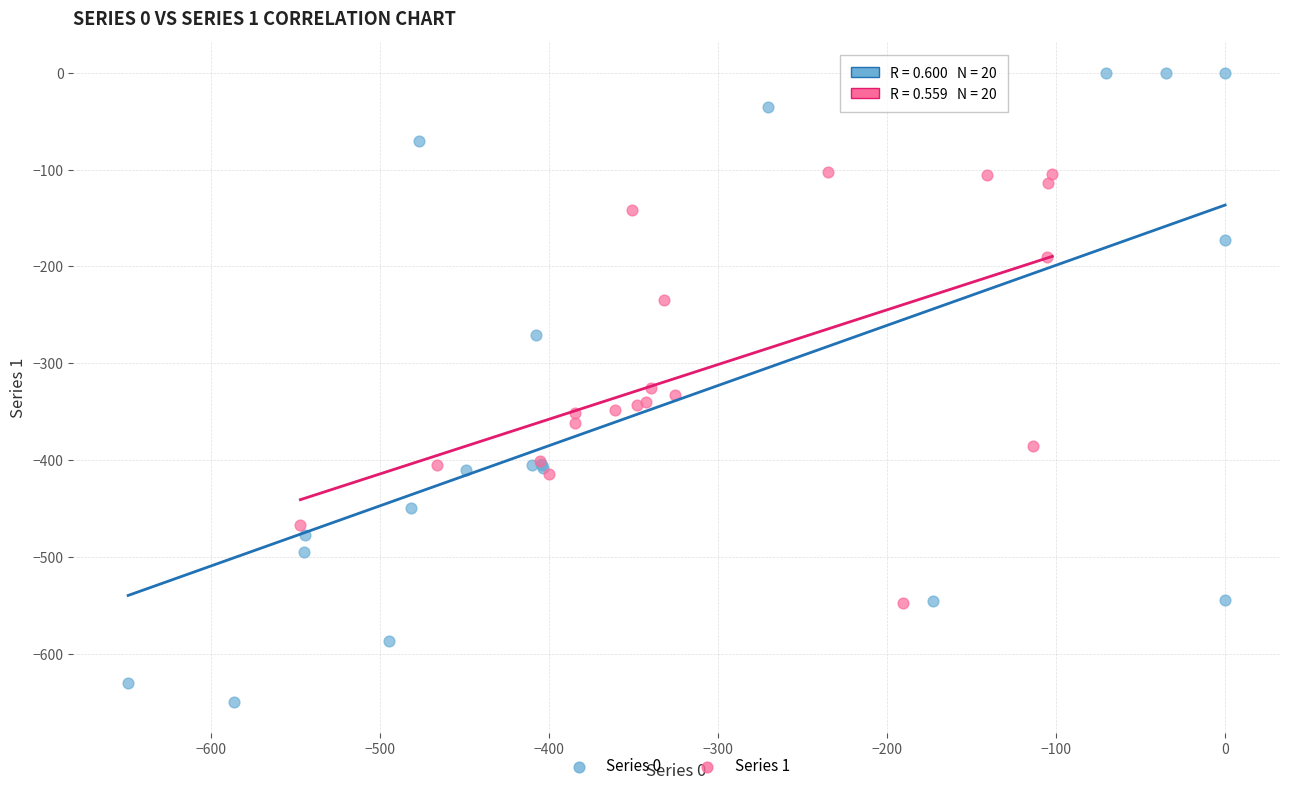

Which series contains the lowest Y value?

Series 0